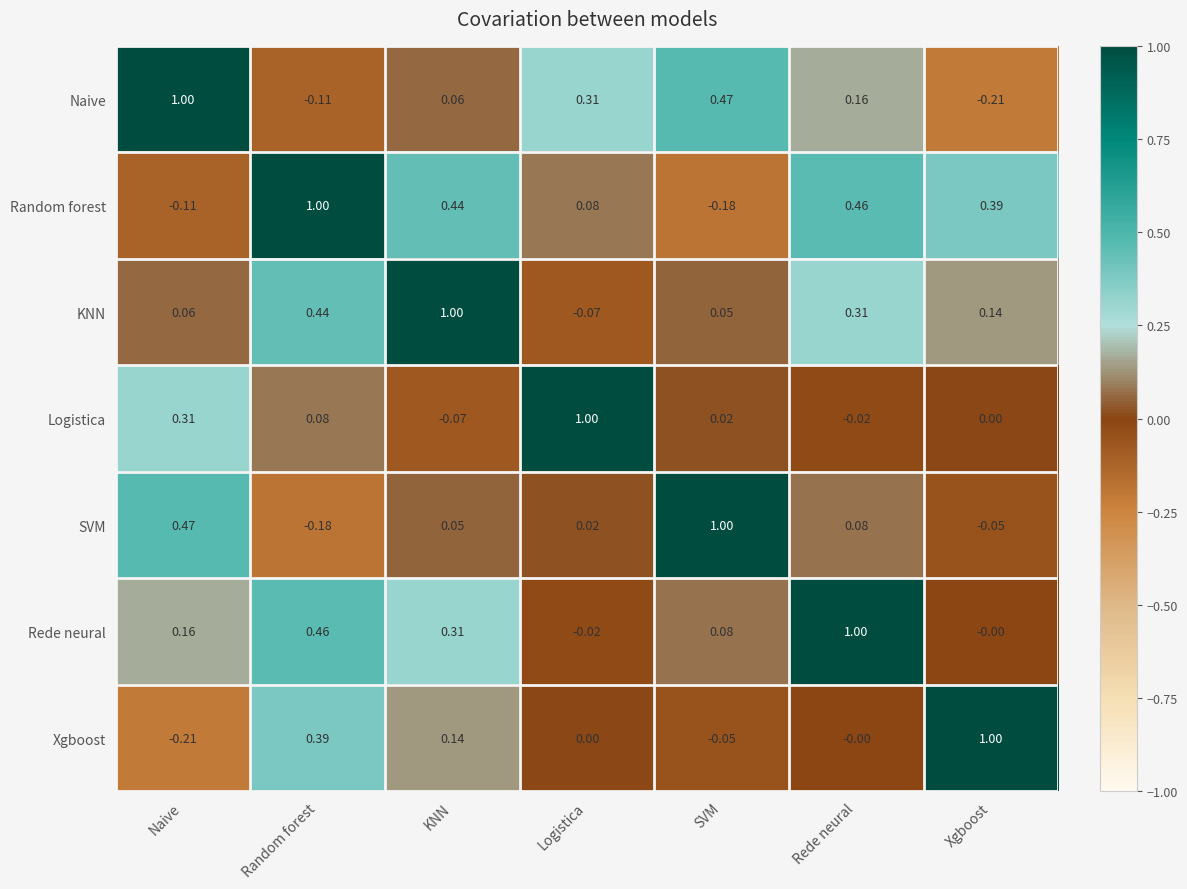

What is the greatest value displayed?

1.0